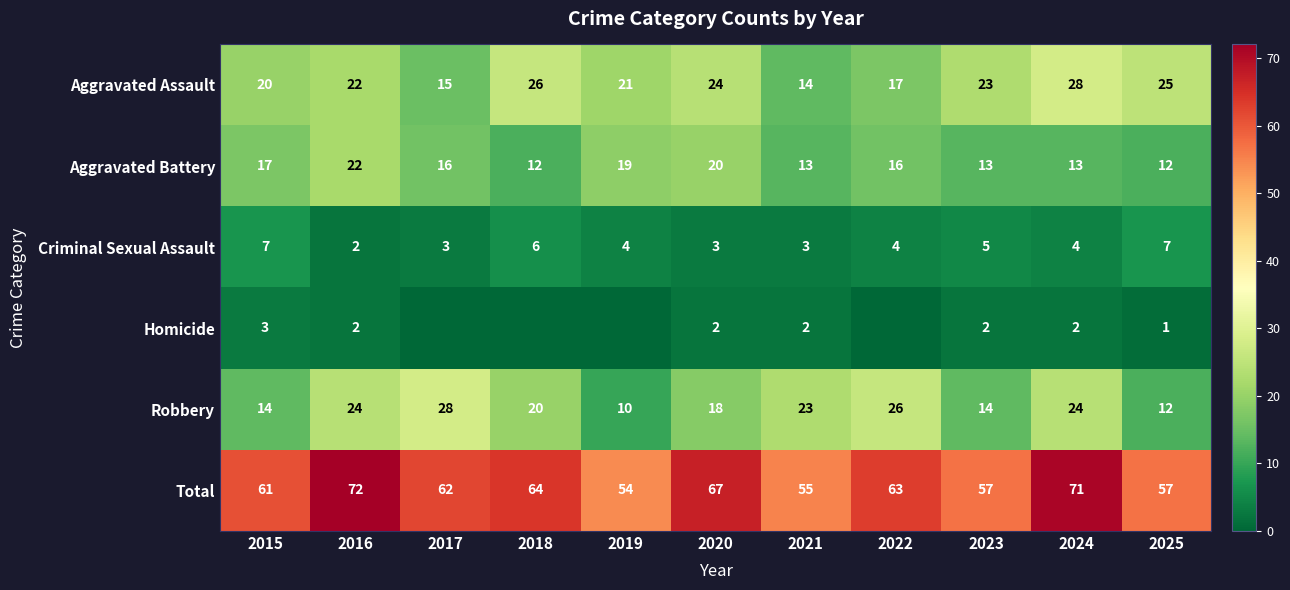

At 2024, list the series in order from largest to smallest.

Total, Aggravated Assault, Robbery, Aggravated Battery, Criminal Sexual Assault, Homicide